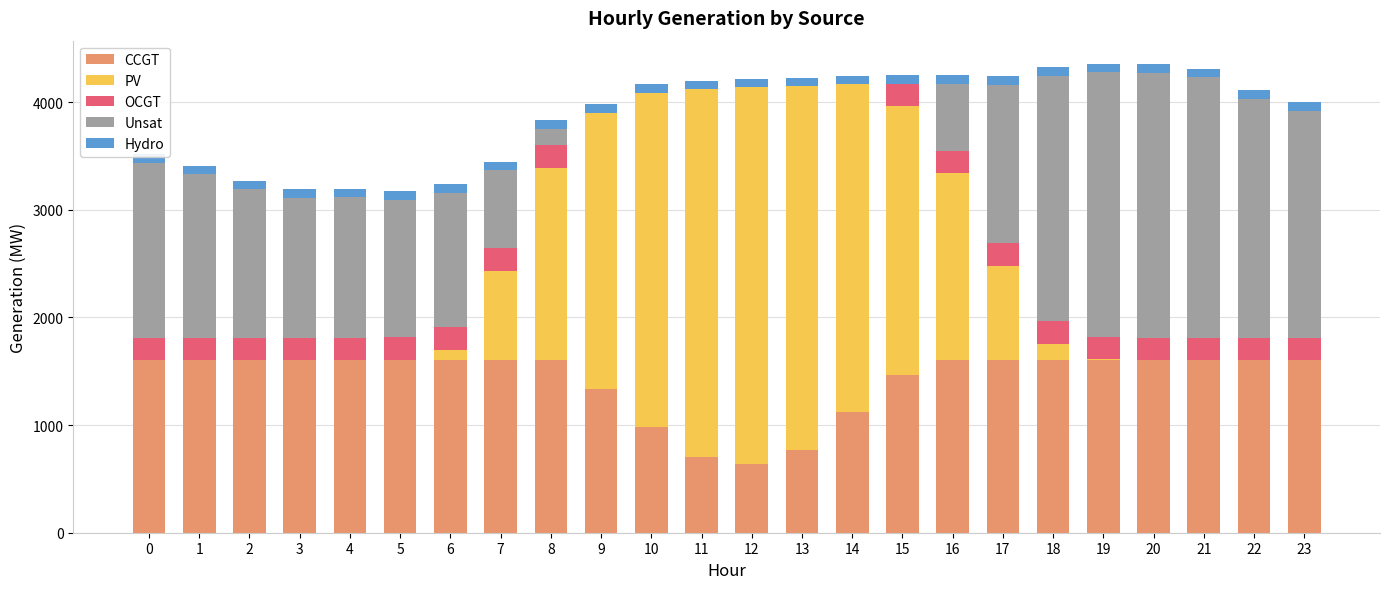

True or false: Unsat has a value of 1250 at 6.

True